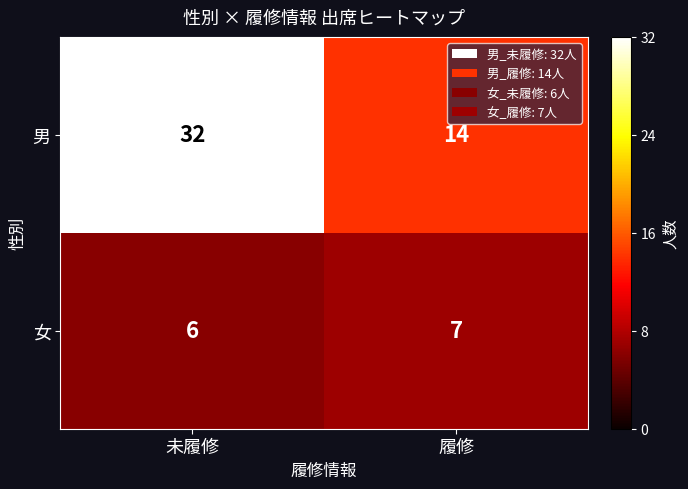

At how many categories does at least one series exceed 28?

1